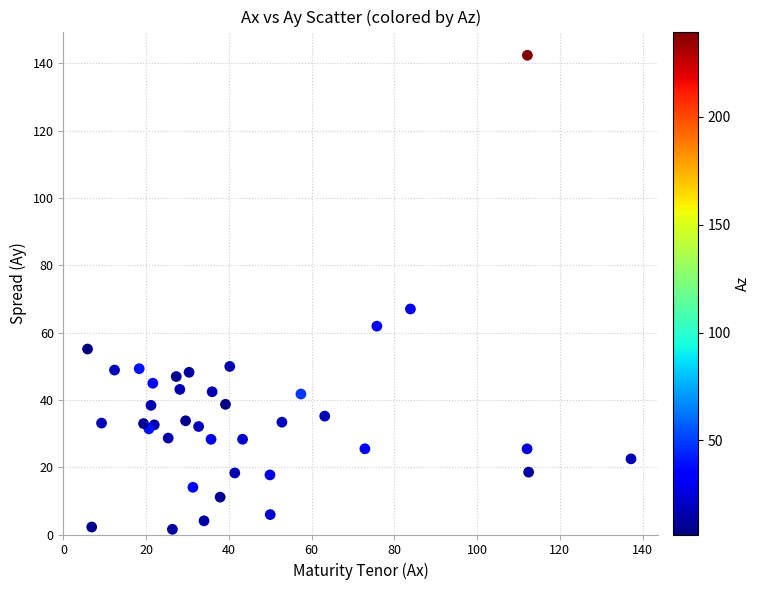

What Y value in the scatter plot is closest to 71?

67.0